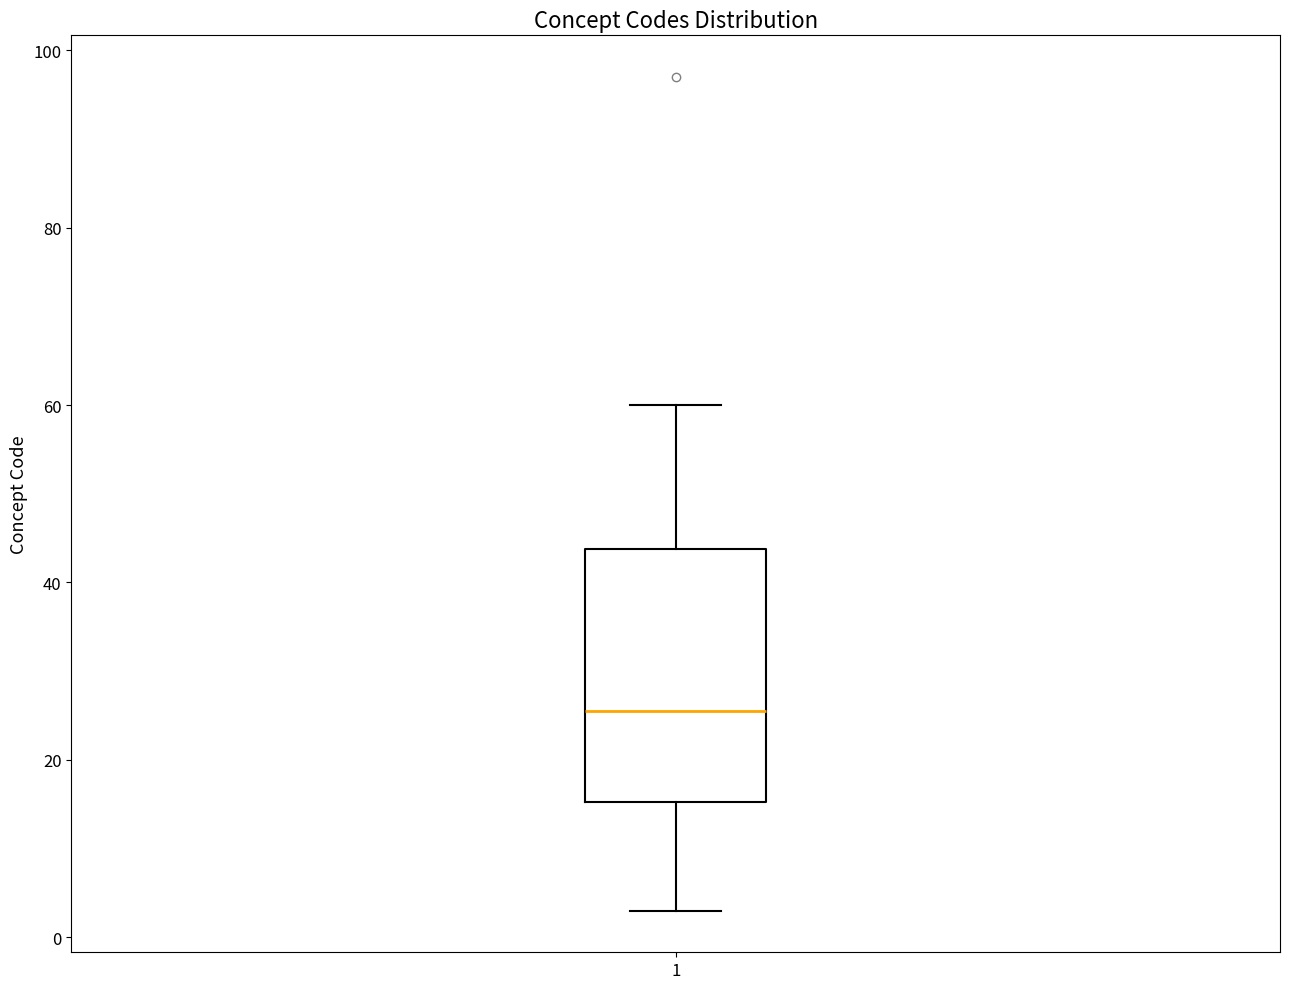

Where is the upper edge of the box at x = 1 on the y-axis? The values are not printed on the chart, so give them approximately, as read against the axis.

44